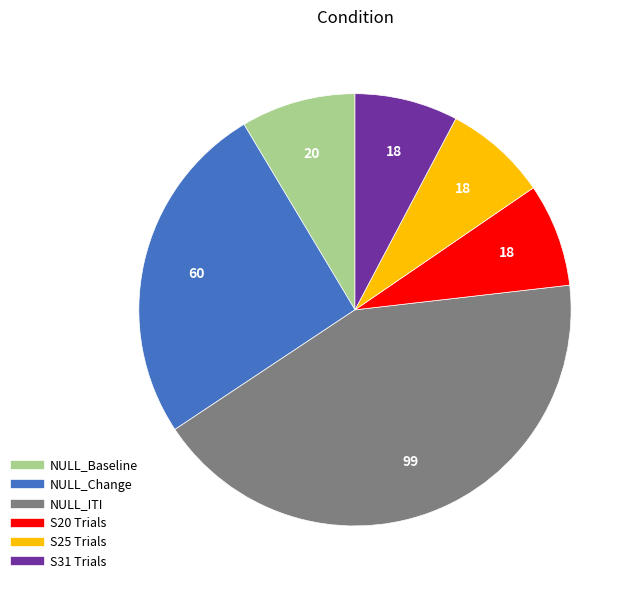

Is there a majority slice in this chart?

No